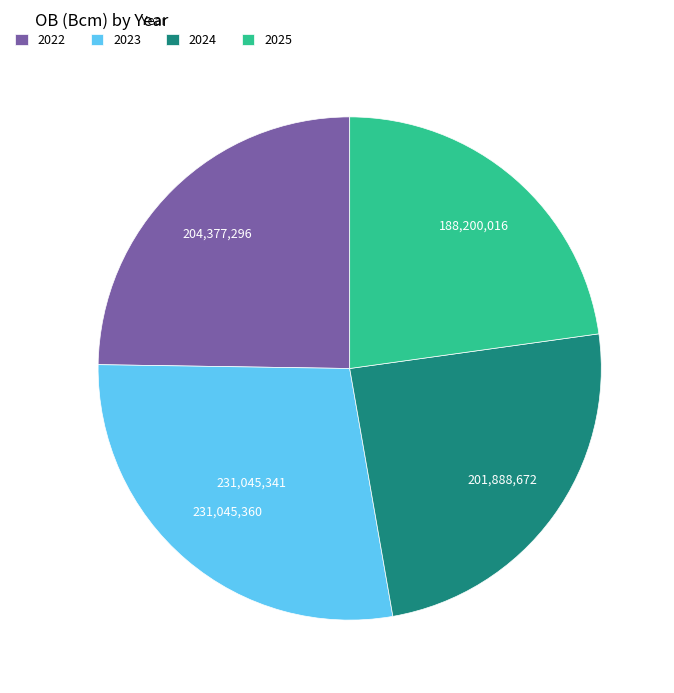

What is the smallest slice in the pie chart?

2025